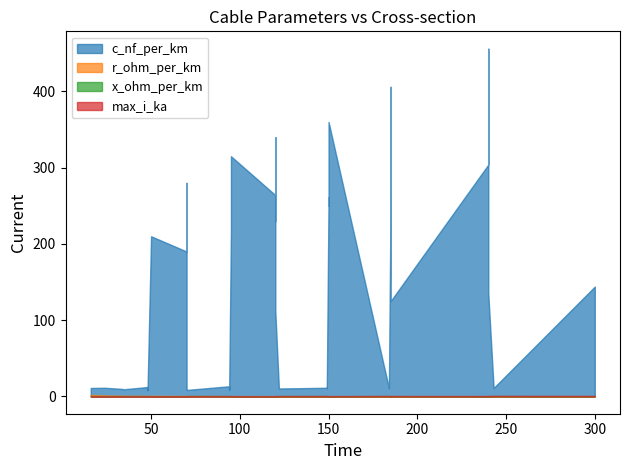

At which category does x_ohm_per_km reach its first local peak?

3